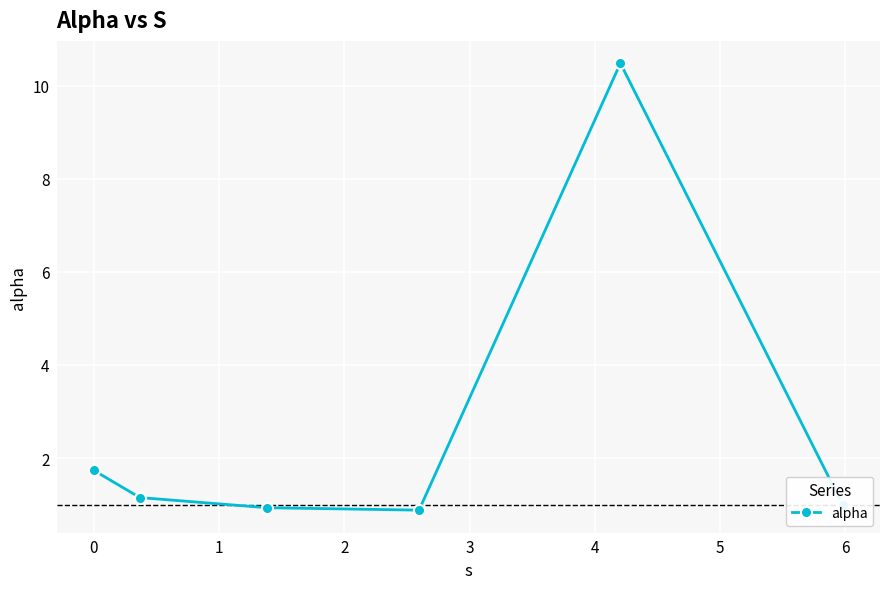

How many interior local peaks (higher than both neighbors) does the data have?

1